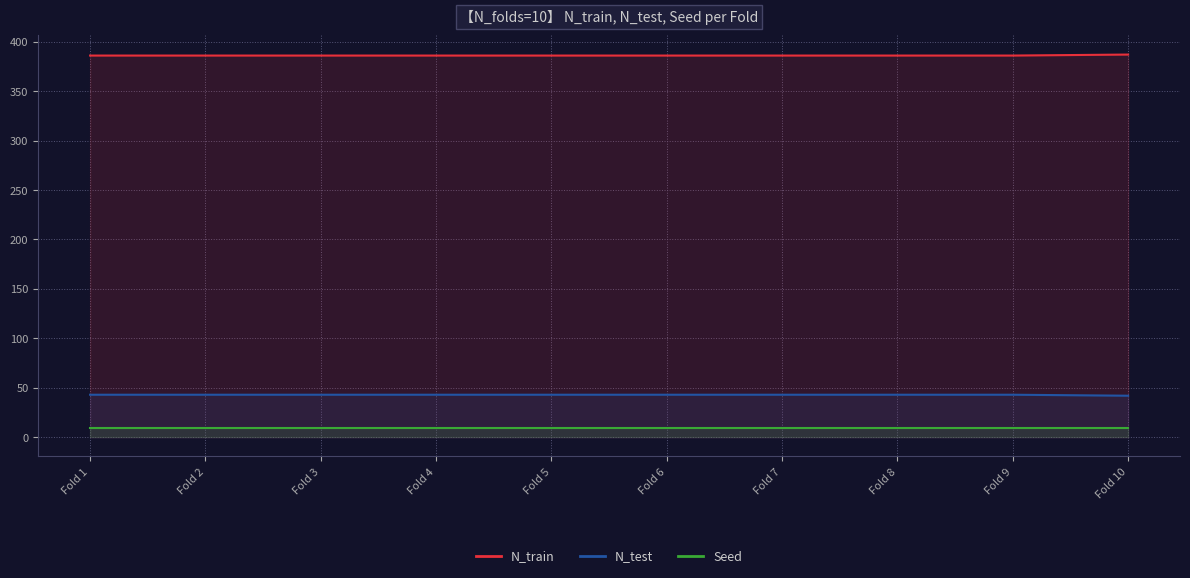

True or false: Seed has more than 2 interior local peaks.

False